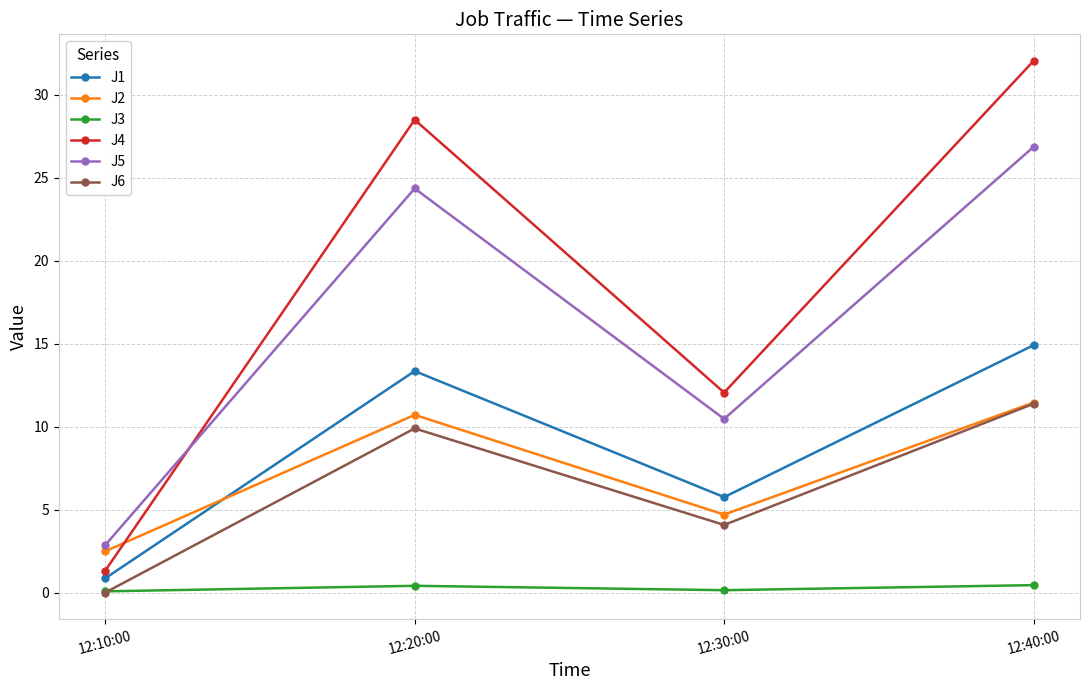

The value of J4 at 12:30:00 is 12.1. True or false?

True